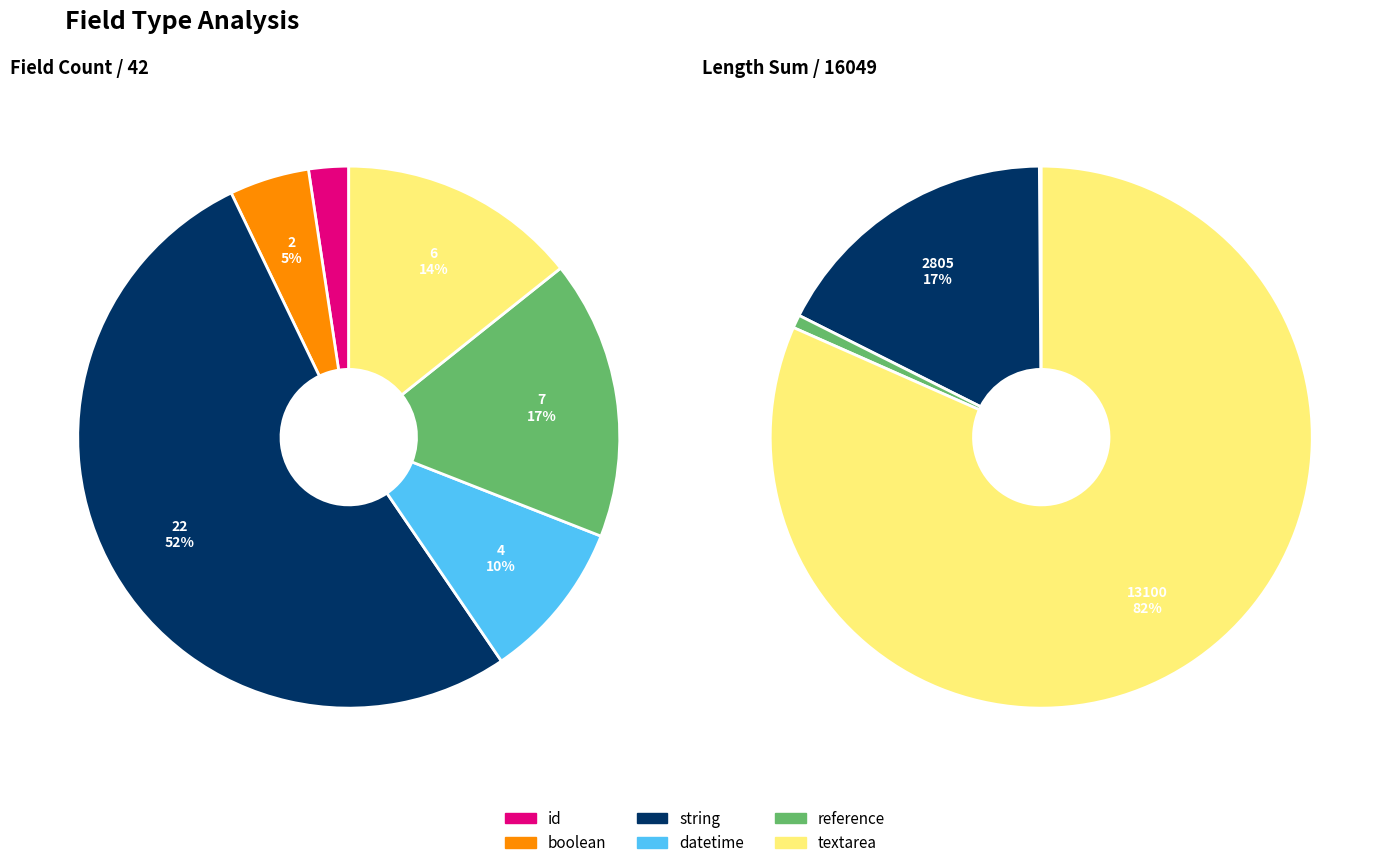

Which has a higher value, 6 or textarea?

6